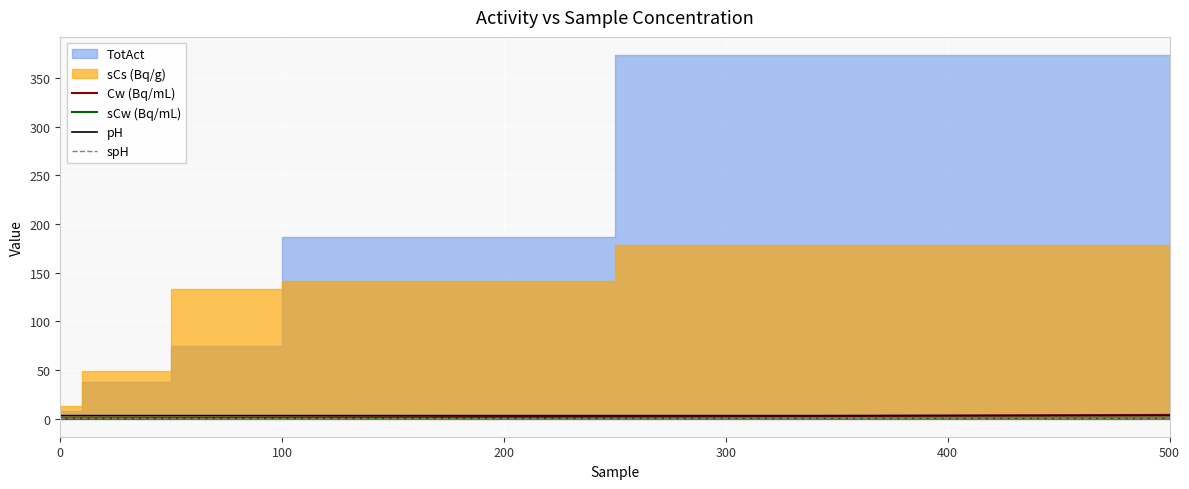

The spH series shows 0.0 at 100. True or false?

False